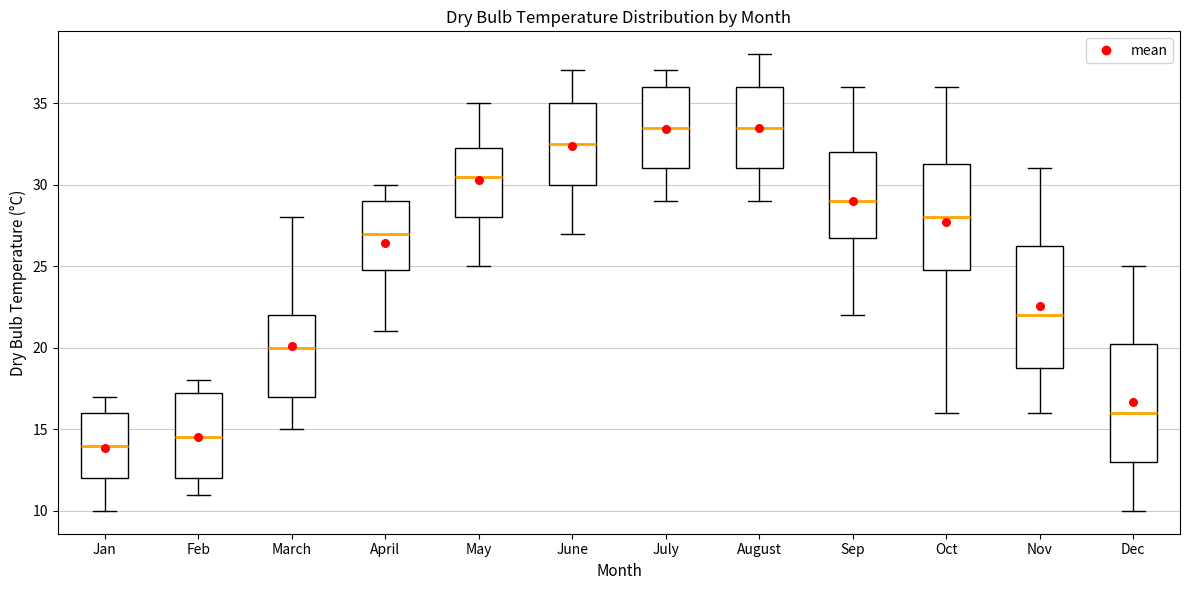

Where does the lower whisker of the box for Jan end on the y-axis? The values are not printed on the chart, so give them approximately, as read against the axis.

10.0